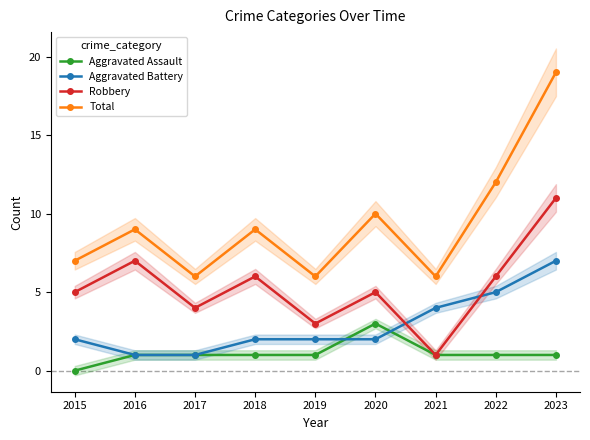

At how many categories does at least one series exceed 0?

9